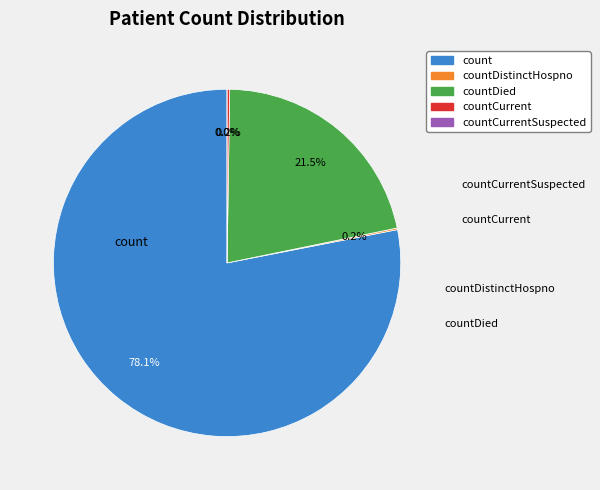

Does countCurrent represent more than half of the total?

No